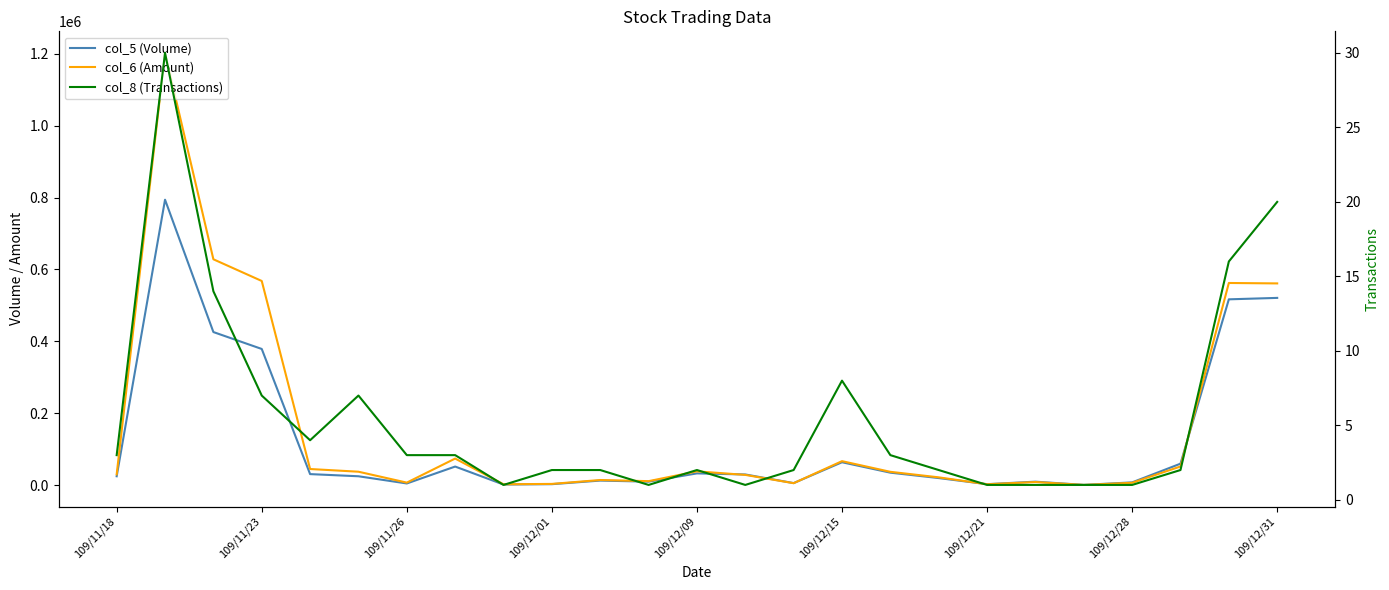

Rank the series by their average value, from highest to lowest.

col_6 (Amount), col_5 (Volume), col_8 (Transactions)